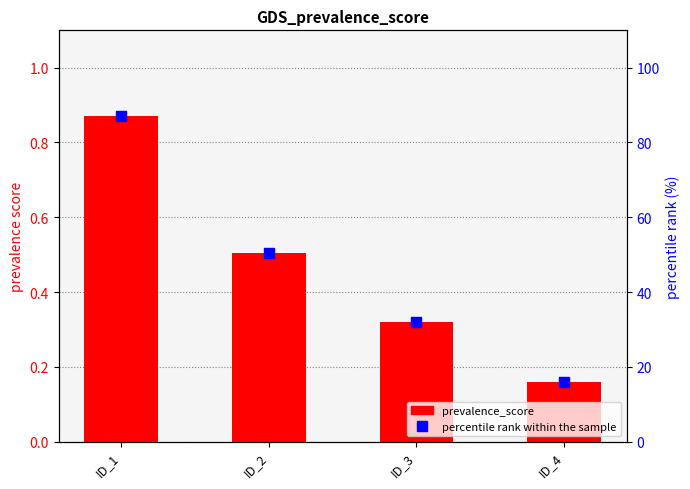

What is the total value across all series at ID_4?

16.2